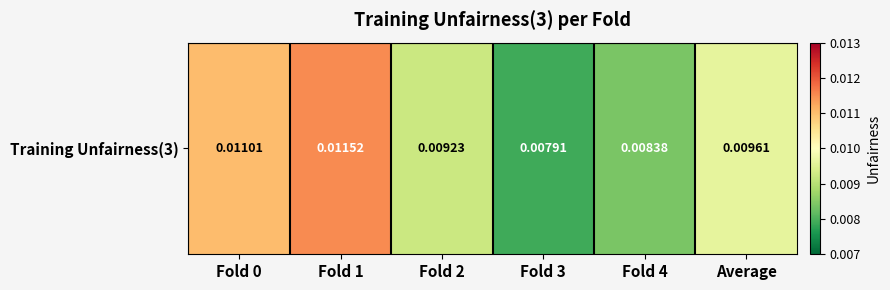

What is the sum of all values?

0.1